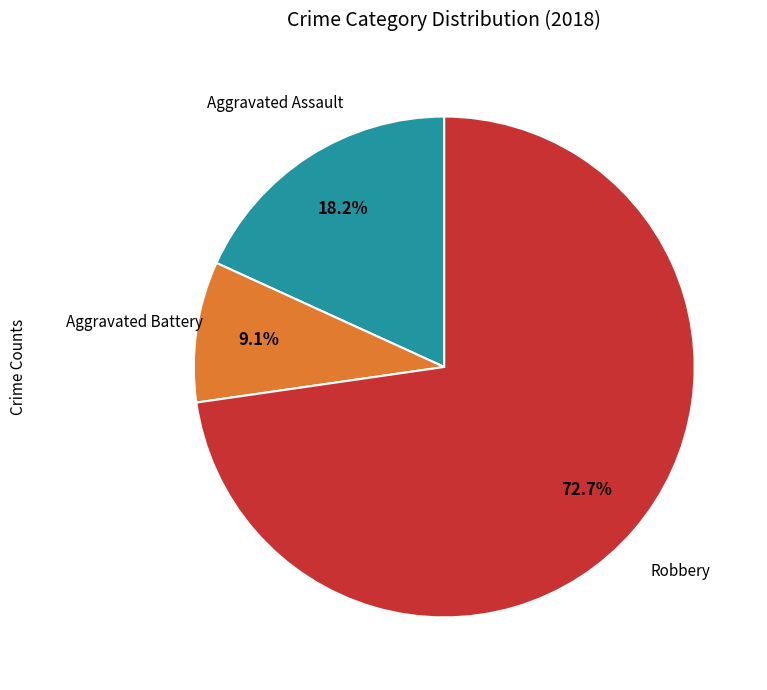

Is there any slice that represents more than half of the pie?

Yes